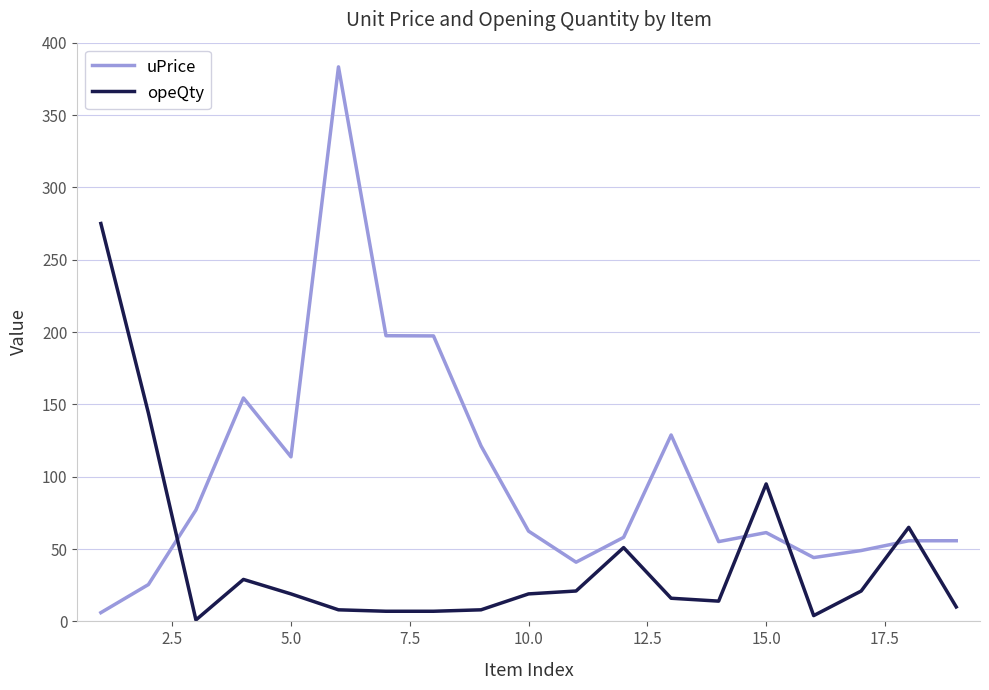

Which series has the largest total across all categories?

uPrice